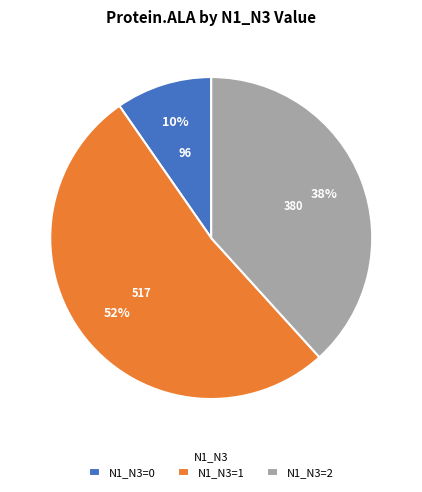

To the nearest percent, what is the average slice percentage?

33%